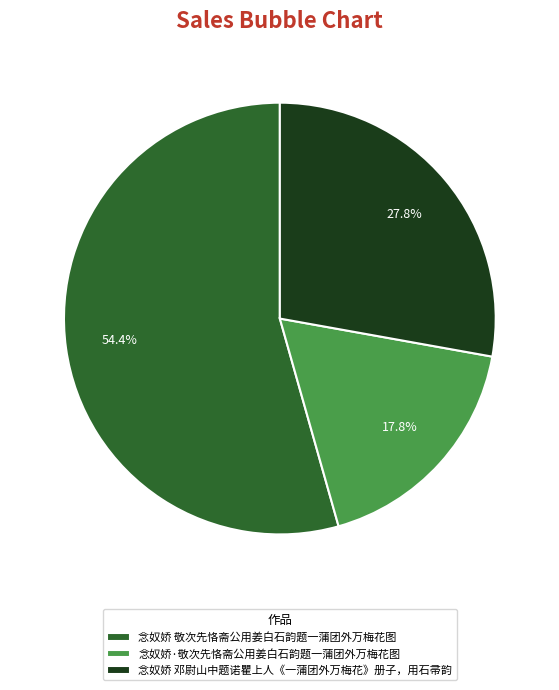

Combined, what portion of the pie is 念奴娇 邓尉山中题诺瞿上人《一蒲团外万梅花》册子，用石帚韵 and 念奴娇 敬次先恪斋公用姜白石韵题一蒲团外万梅花图?

82.2%